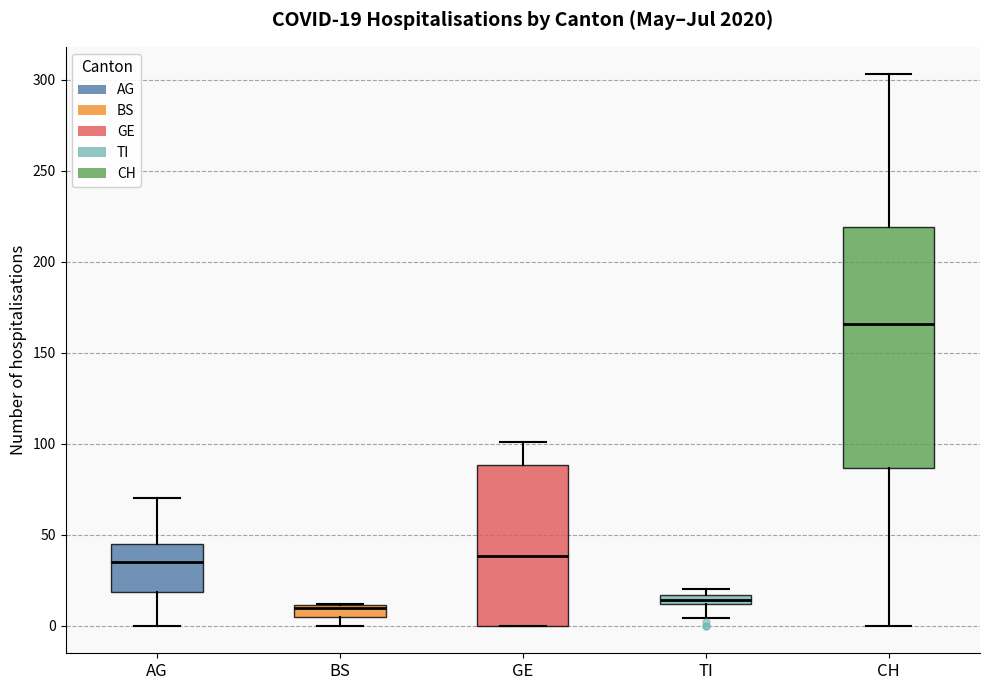

Which box is the tallest, from its lower edge to its upper edge?

CH